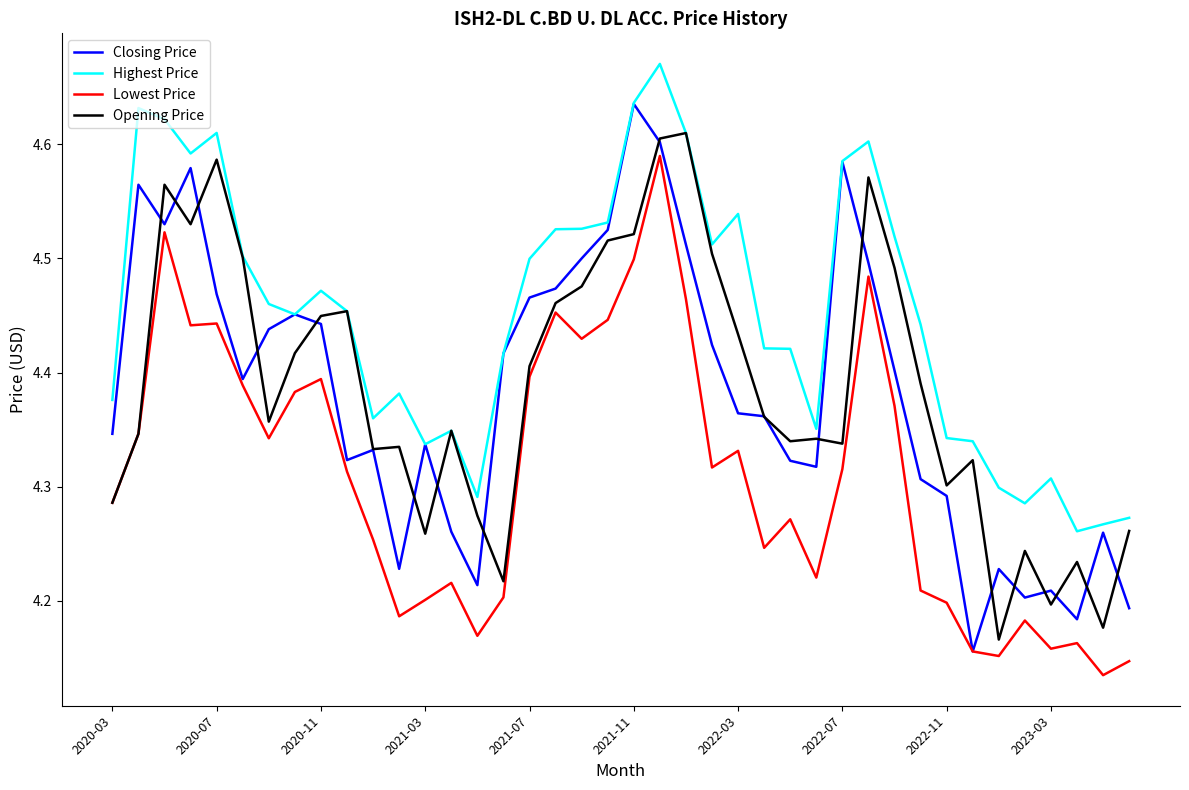

What is the sum of all Opening Price values?

175.5